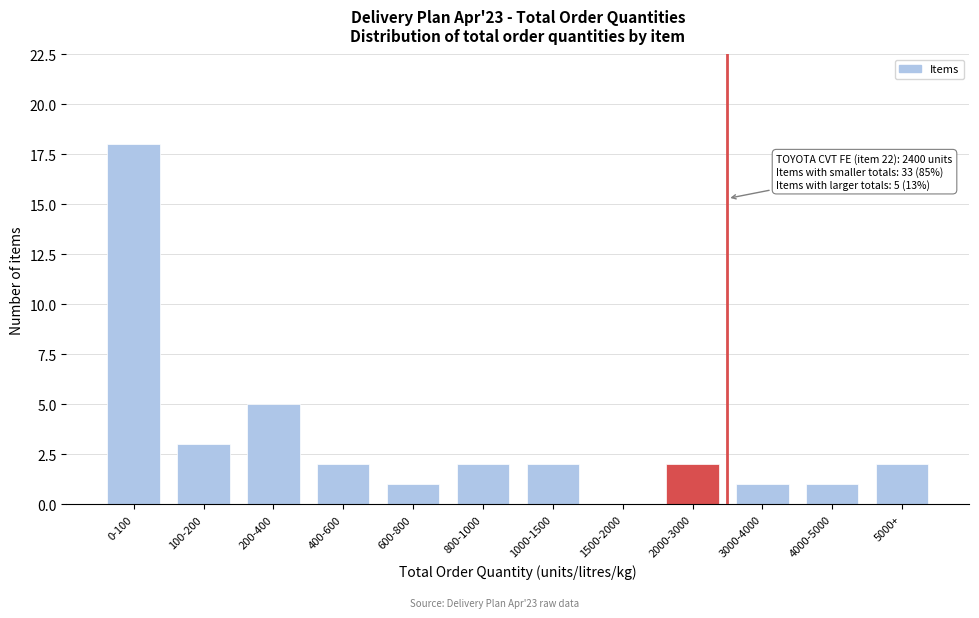

Reading right to left, transcribe all the data shown in this chart.

5000+=2	4000-5000=1	3000-4000=1	2000-3000=2	1500-2000=0	1000-1500=2	800-1000=2	600-800=1	400-600=2	200-400=5	100-200=3	0-100=18